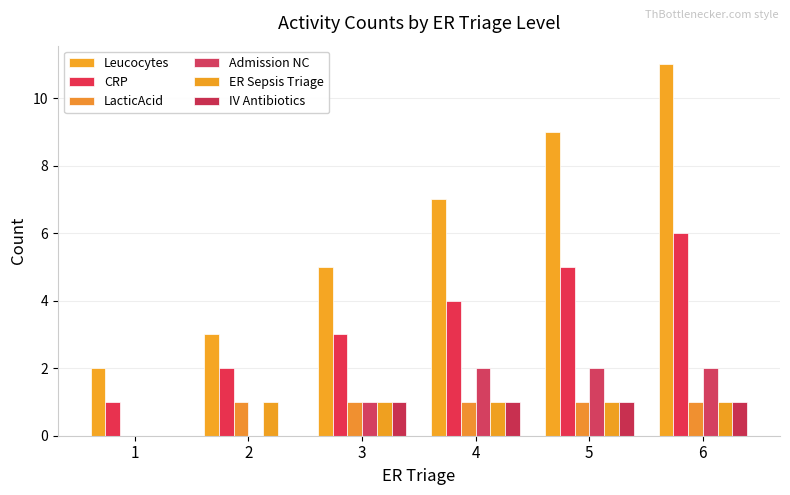

What is the difference between the second highest and minimum values in the Leucocytes series?

7